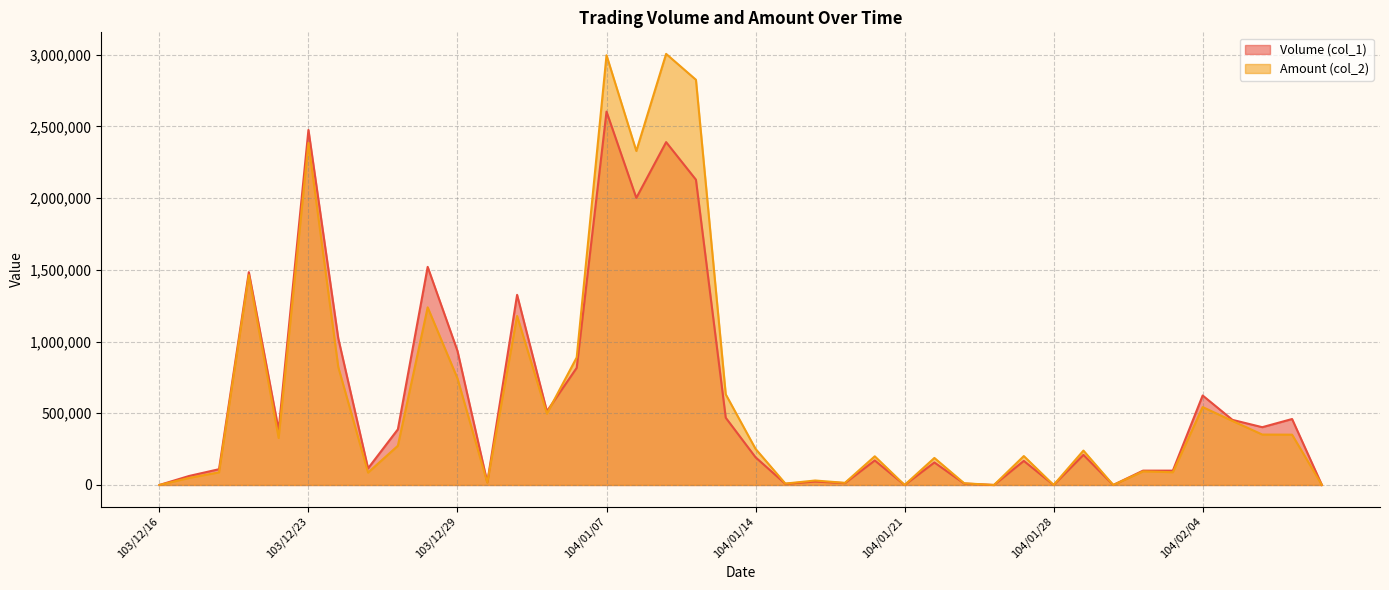

Between which two adjacent categories do Volume (col_1) and Amount (col_2) first intersect?

104/01/05 and 104/01/06